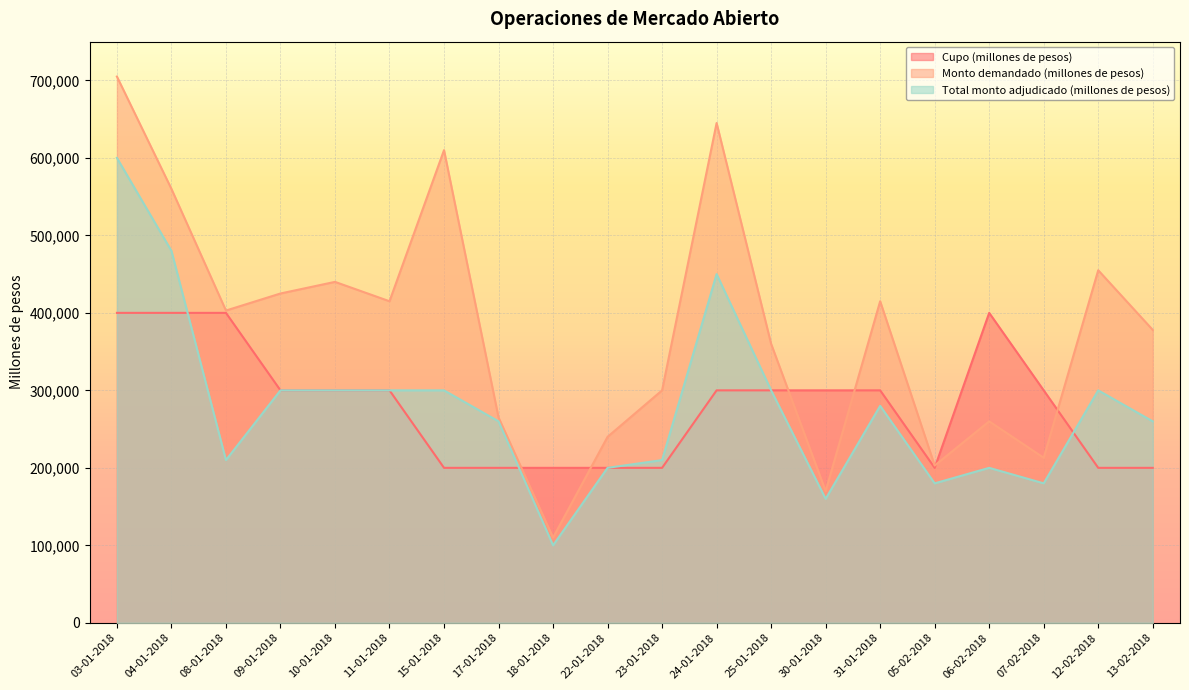

Between which two adjacent categories do Monto demandado (millones de pesos) and Cupo (millones de pesos) first intersect?

17-01-2018 and 18-01-2018